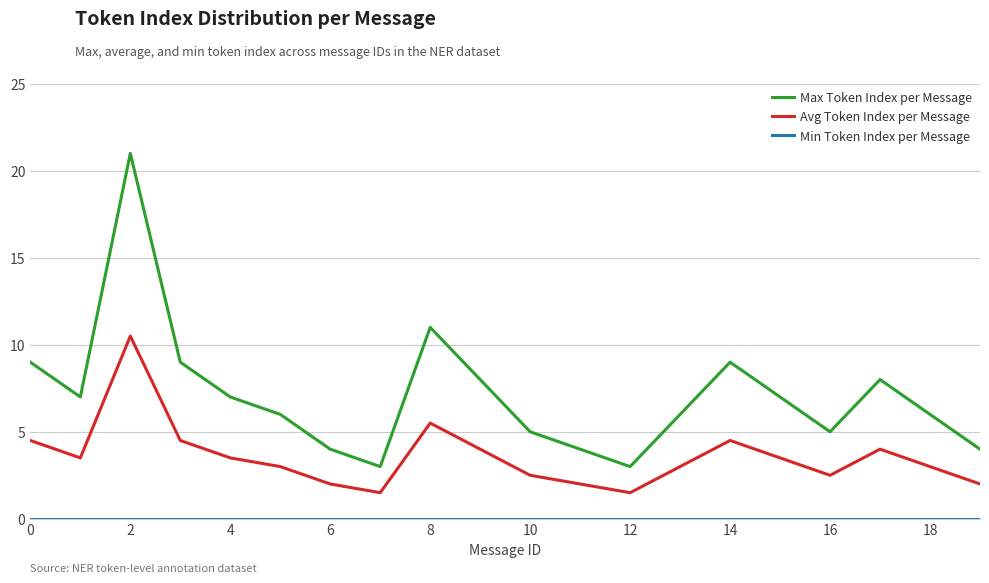

True or false: Max Token Index per Message and Avg Token Index per Message intersect in this chart.

False